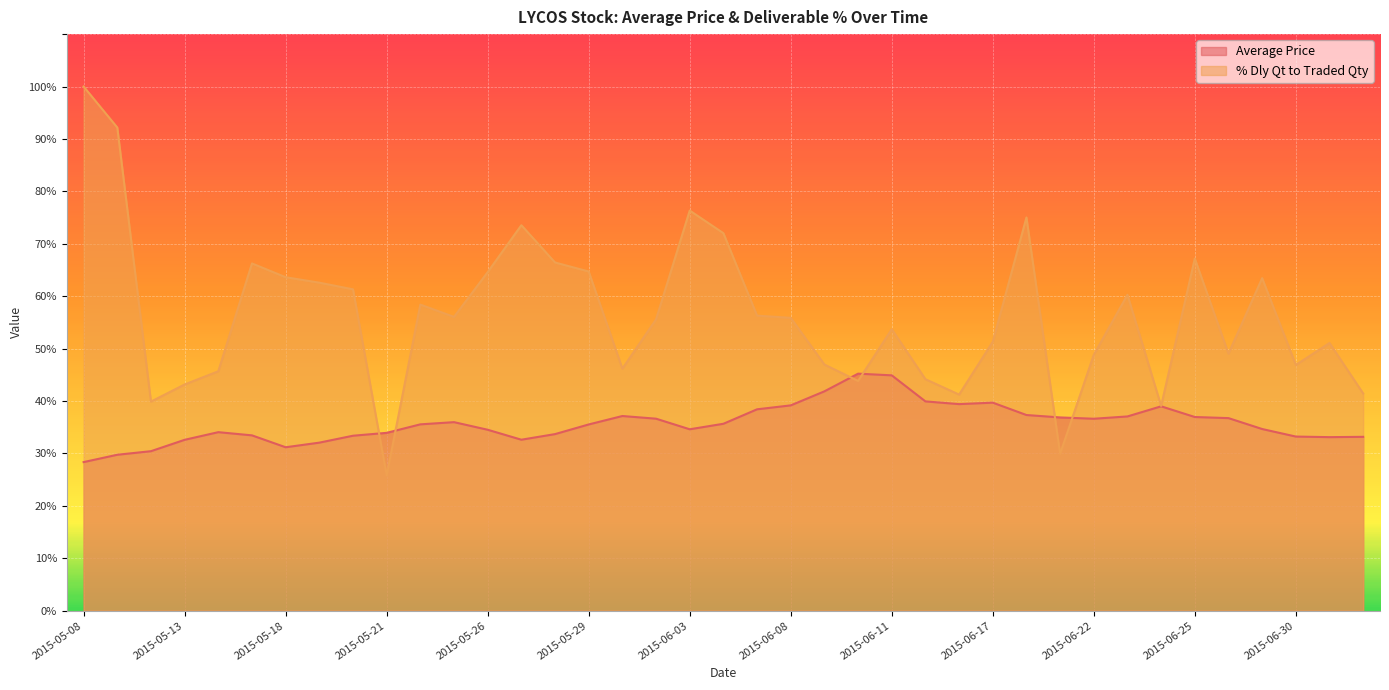

At which category is the sum across all series the highest?

2015-05-08